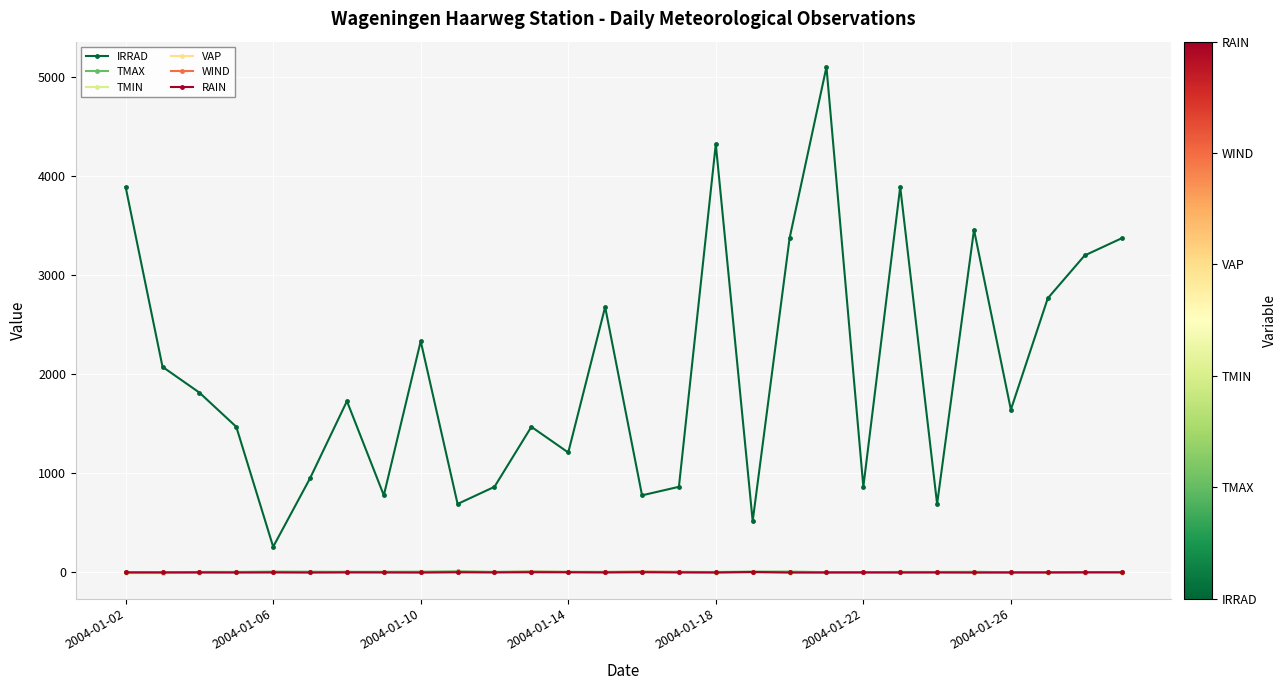

What is the smallest value displayed?

-7.5